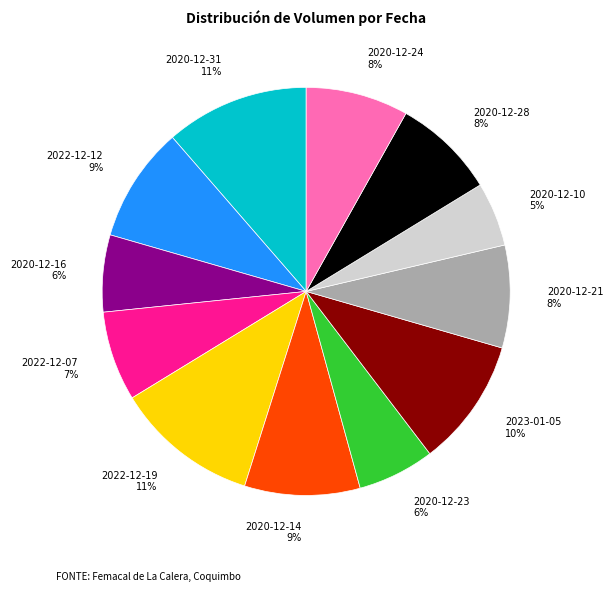

Count the number of slices in the pie.

12